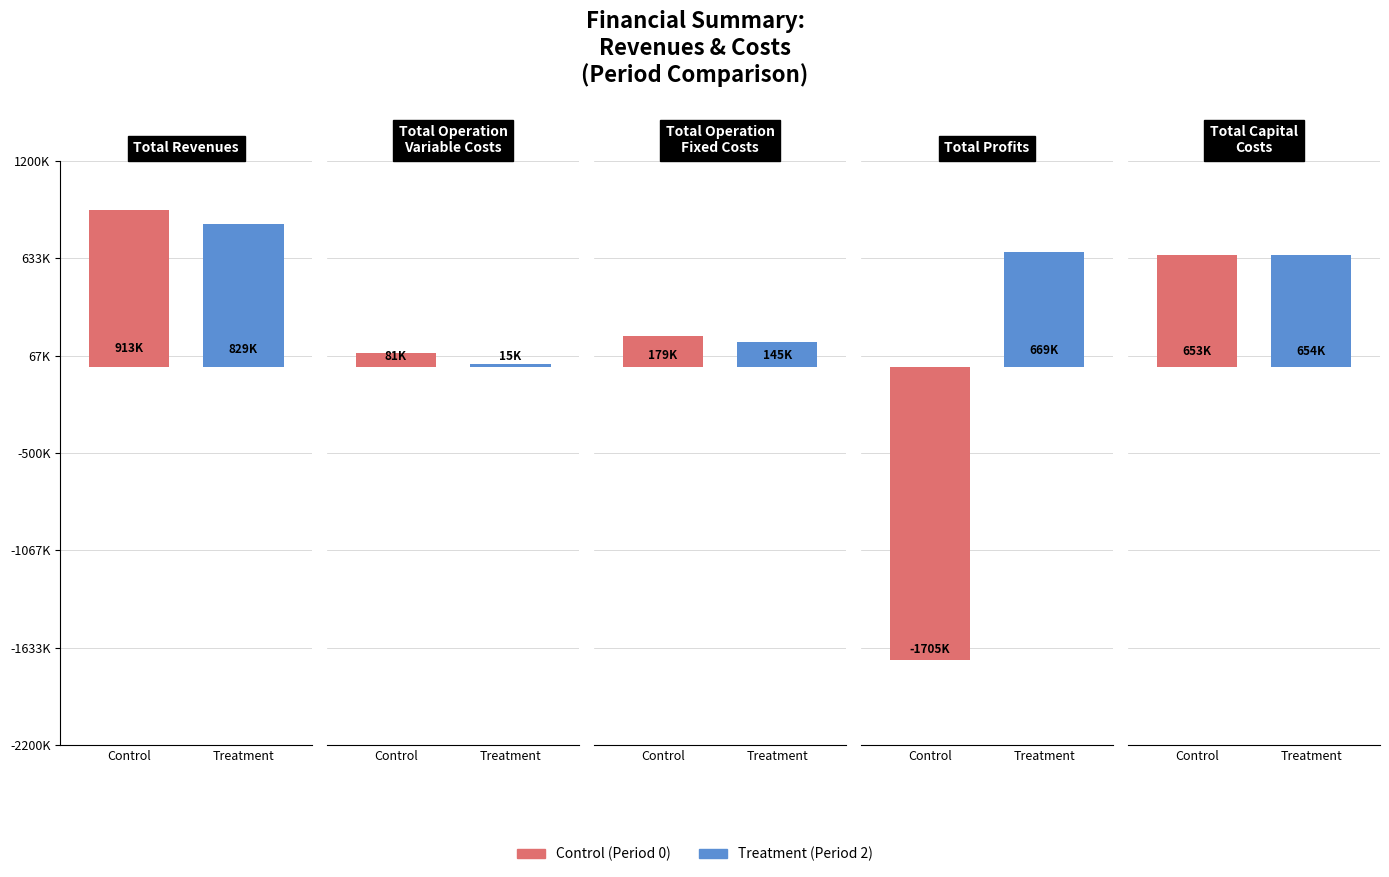

What is the label of the 5th bar from the right?

Total Revenues